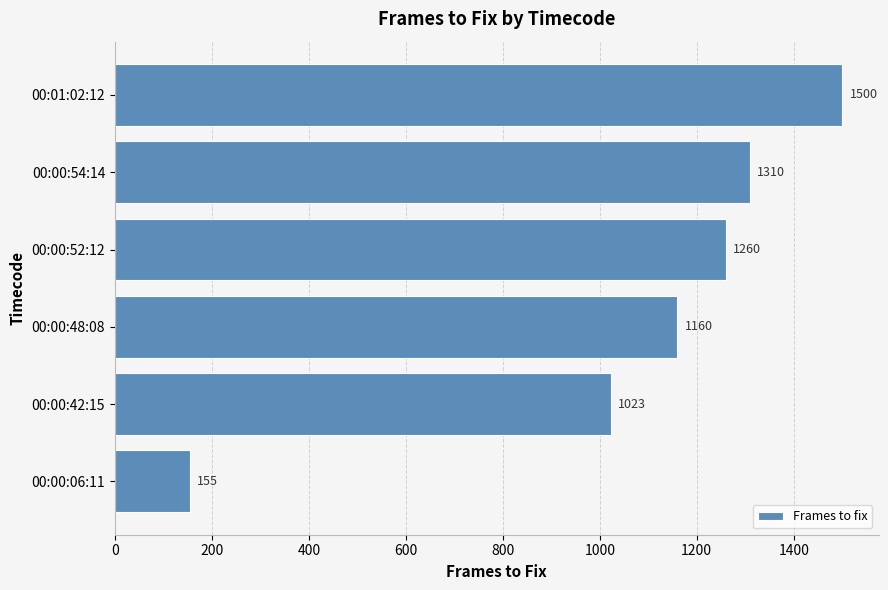

What is the change in value from 00:00:42:15 to 00:01:02:12?

+477